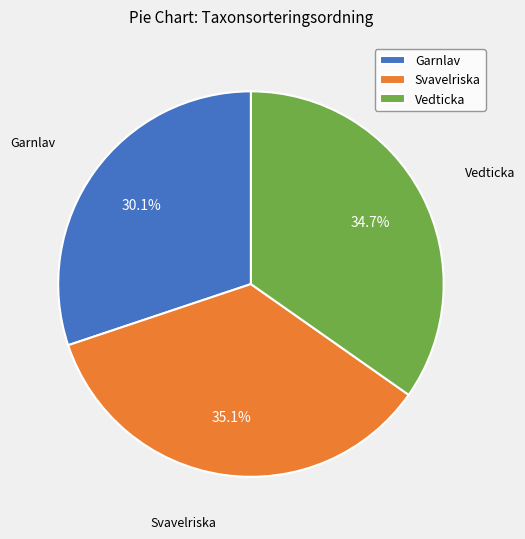

How many segments does this pie chart have?

3